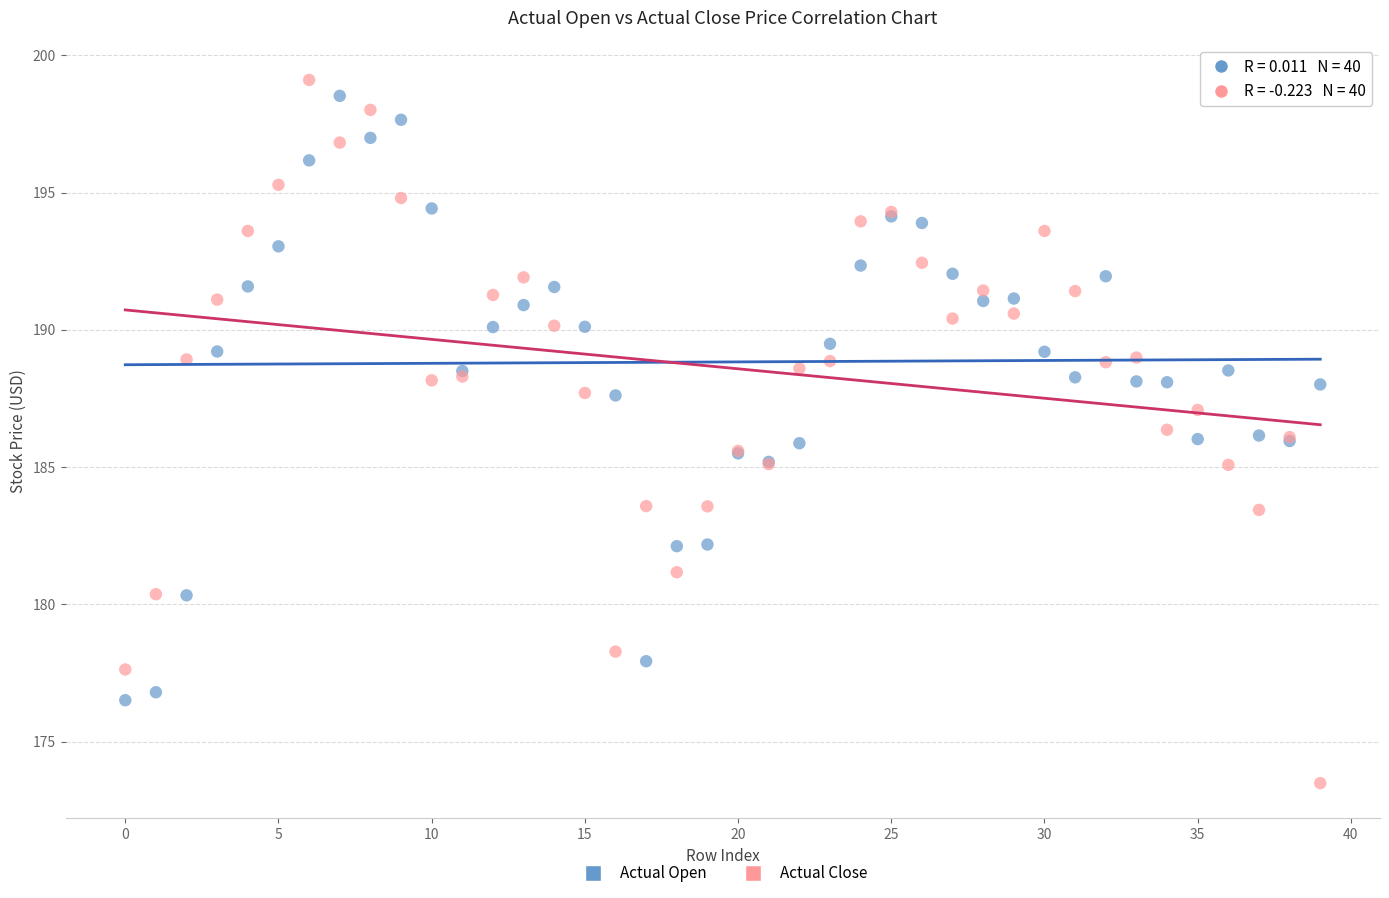

Which series has the largest Y range (max minus min)?

Actual Close